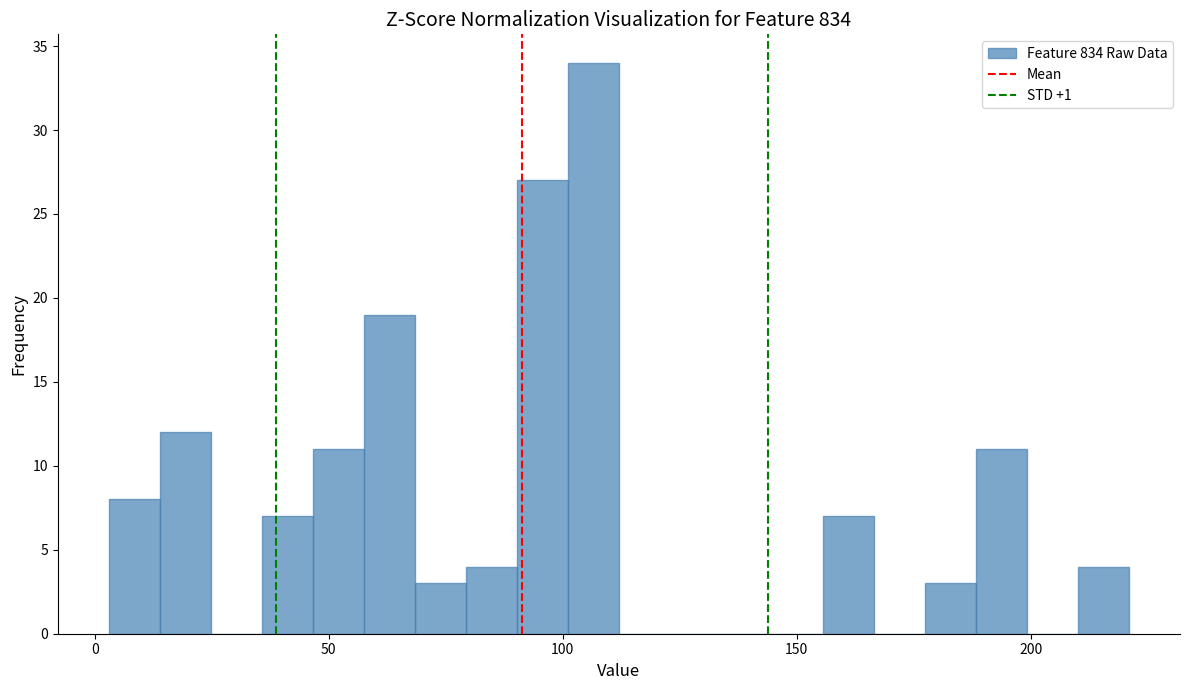

Read against the x-axis, roughly where is the centre of the tallest bar?

105